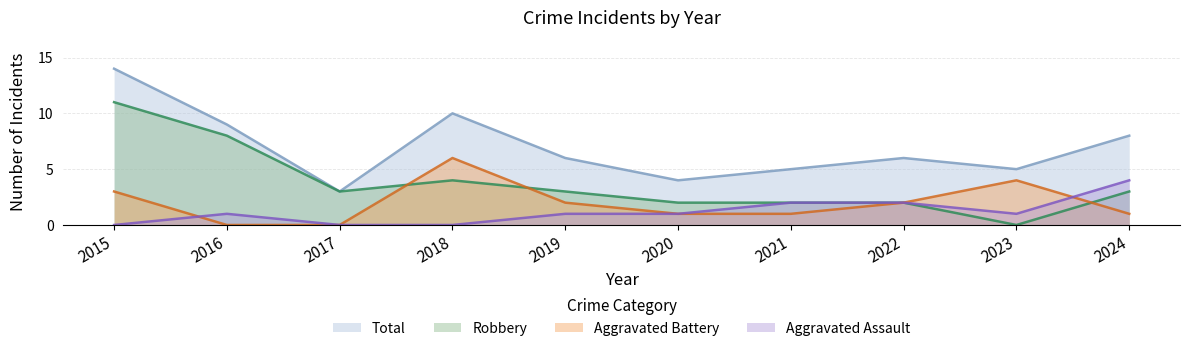

Does the chart display data point markers on the line(s)?

No